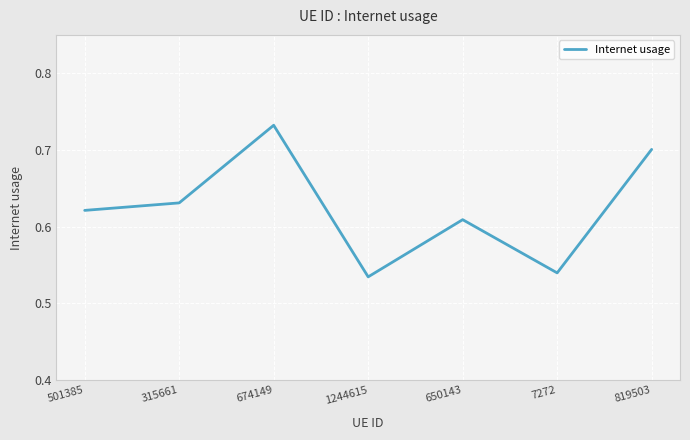

How many categories are shown in the chart?

7